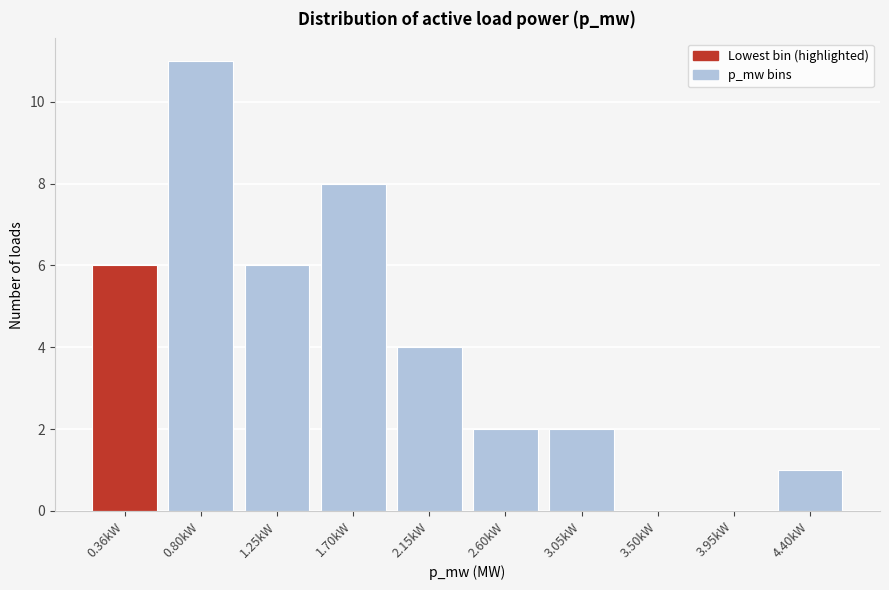

Reading left to right, list all the values displayed in this chart.

0.36kW=6	0.80kW=11	1.25kW=6	1.70kW=8	2.15kW=4	2.60kW=2	3.05kW=2	3.50kW=0	3.95kW=0	4.40kW=1